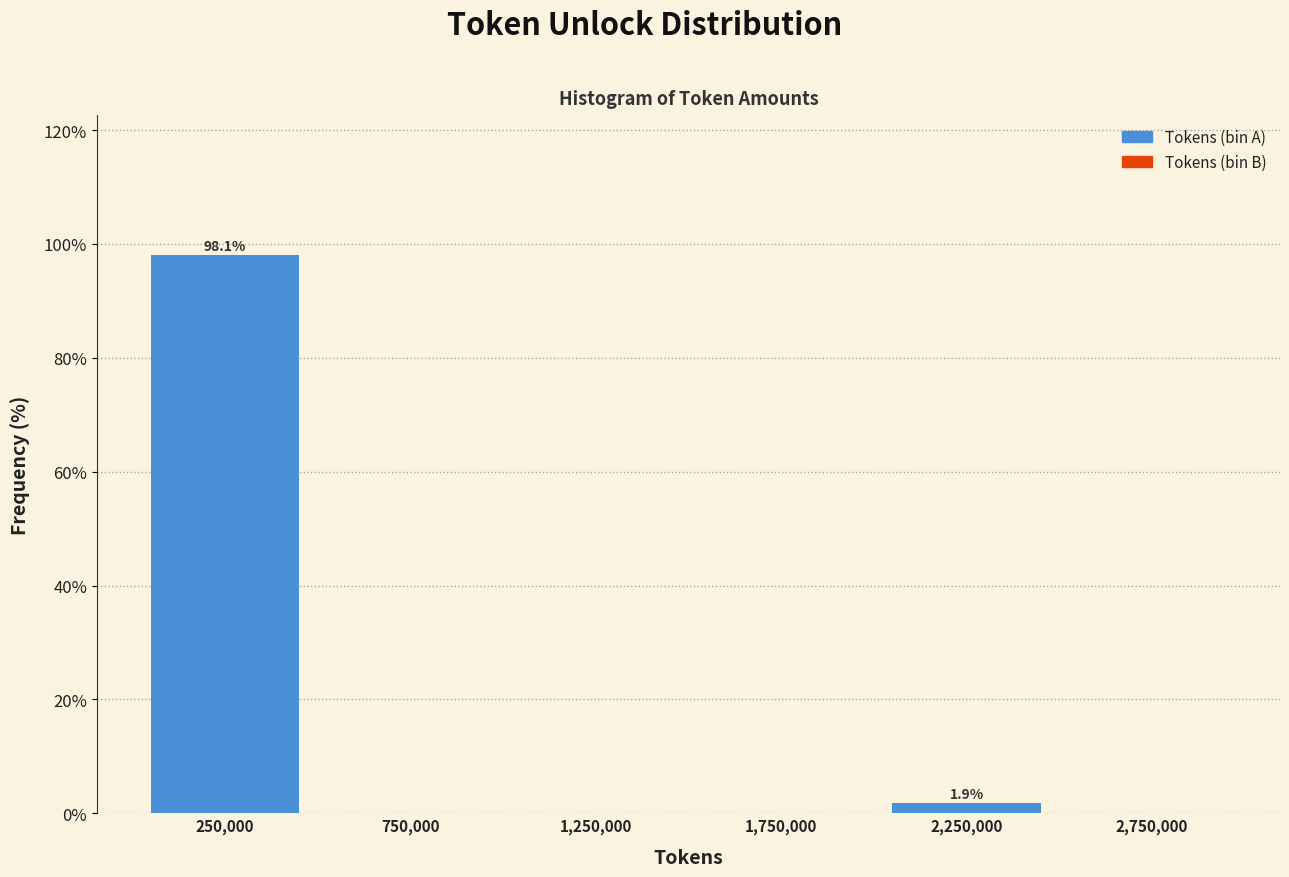

Which range on the x-axis has the tallest bar?

0 to 500000